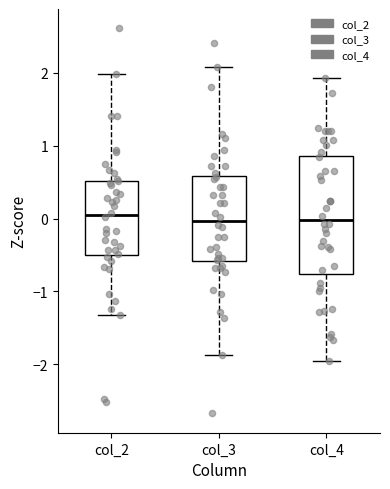

Reading left to right, read every box against the y-axis: the position of its median line, the range the box covers, and the ends of its whiskers. The values are not printed on the chart, so give them approximately, as read against the axis.

col_2: median 0.0, box -0.5 to 0.5, whiskers -1.3 to 2.0
col_3: median 0.0, box -0.6 to 0.6, whiskers -1.9 to 2.1
col_4: median 0.0, box -0.8 to 0.9, whiskers -1.9 to 1.9